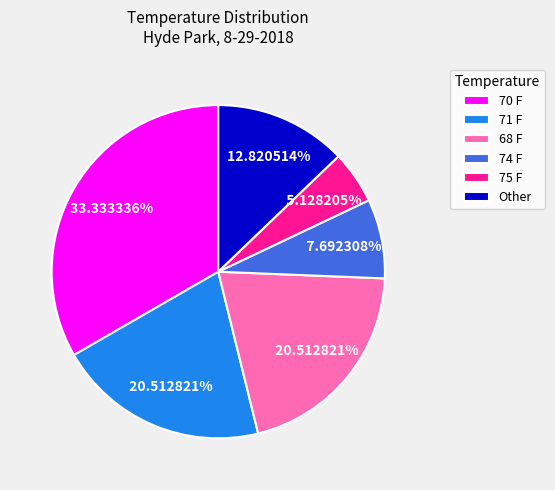

Combined, do 71 F and 68 F account for over 50%?

No